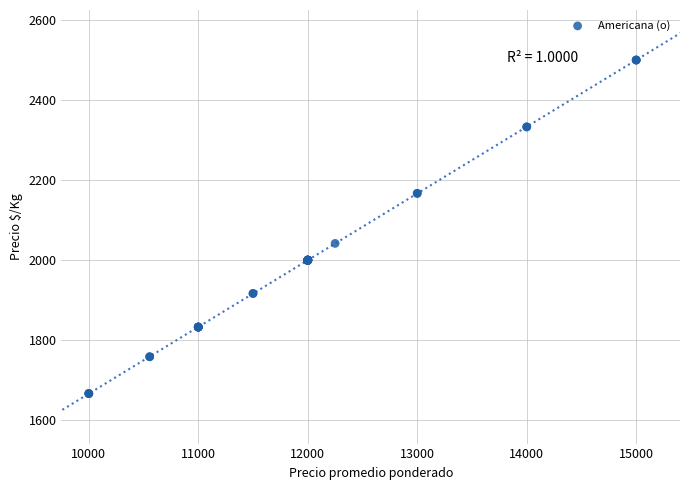

What Y value in the scatter plot is closest to 2083?

2042